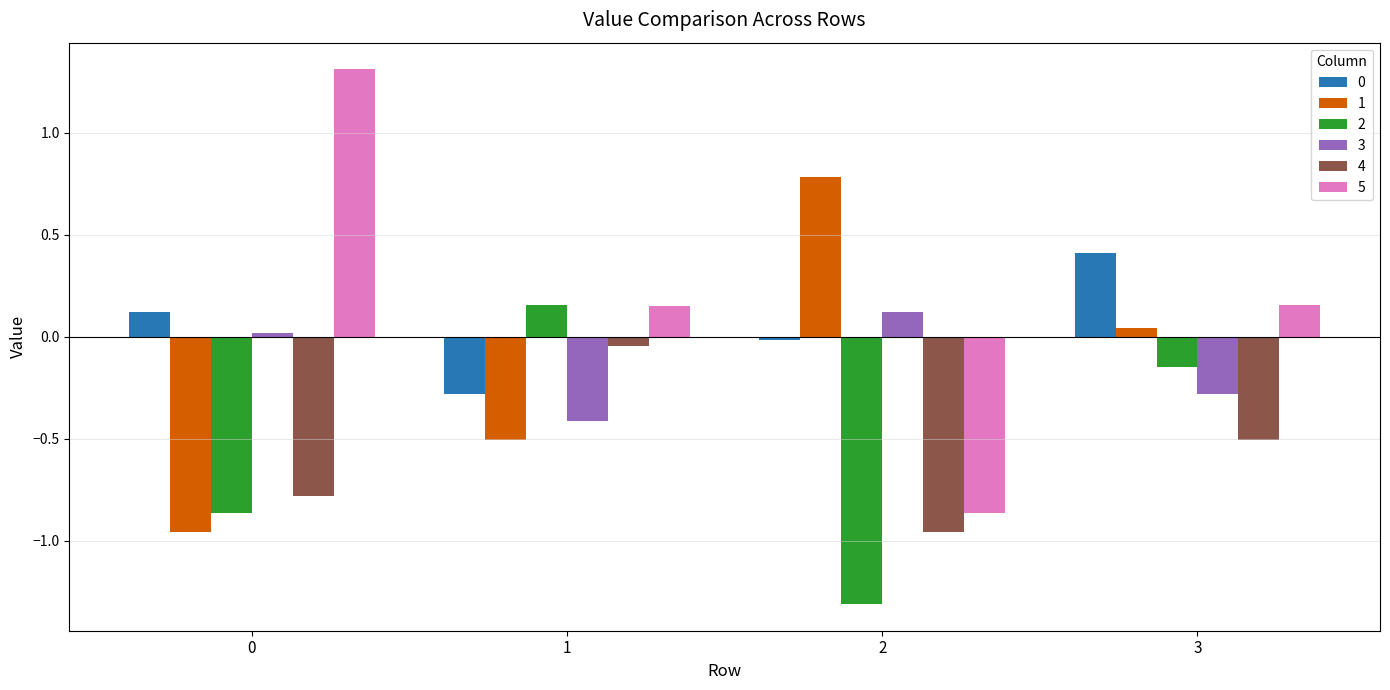

How many bars are there in each group?

6